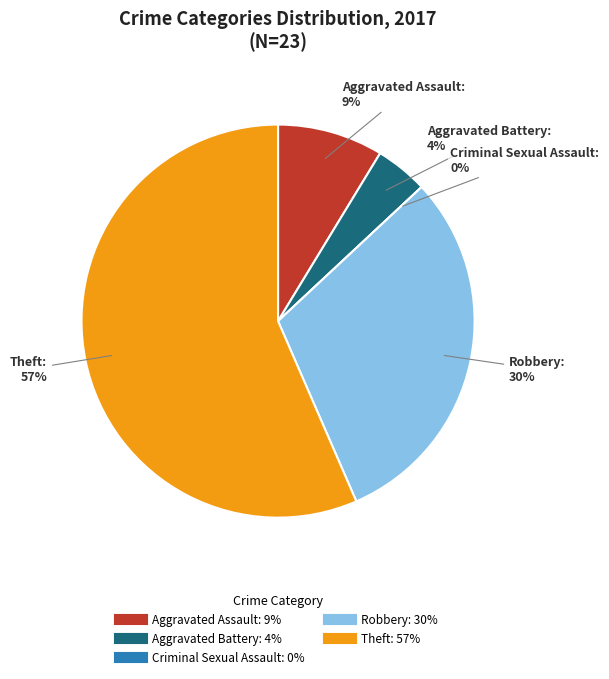

Rank the categories by value from highest to lowest.

Theft, Robbery, Aggravated Assault, Aggravated Battery, Criminal Sexual Assault